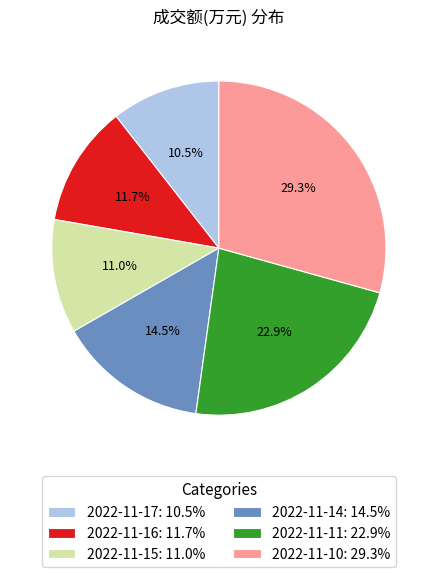

What is the largest slice in the pie chart?

2022-11-10